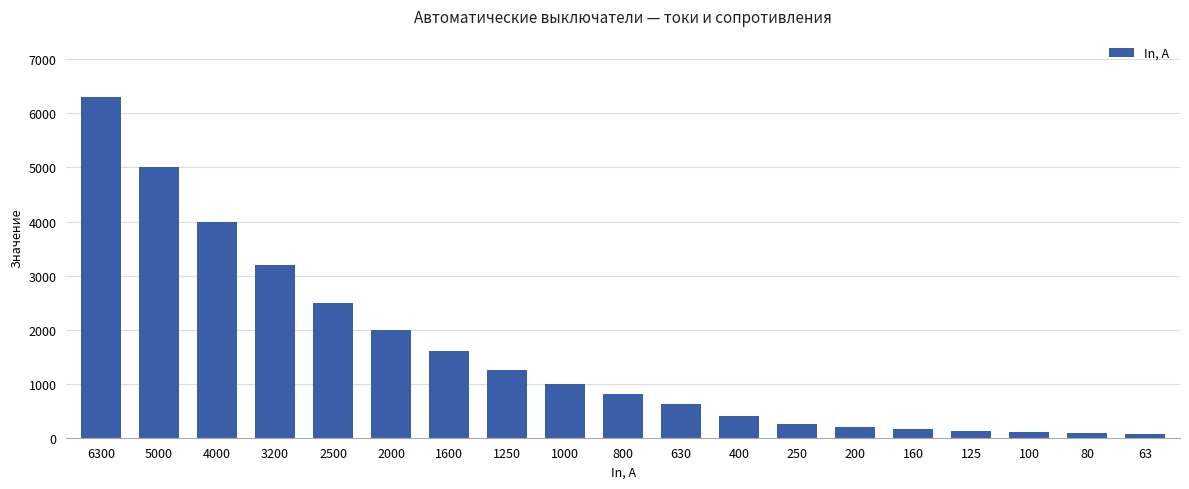

True or false: the data shows 6300 at 6300.

True